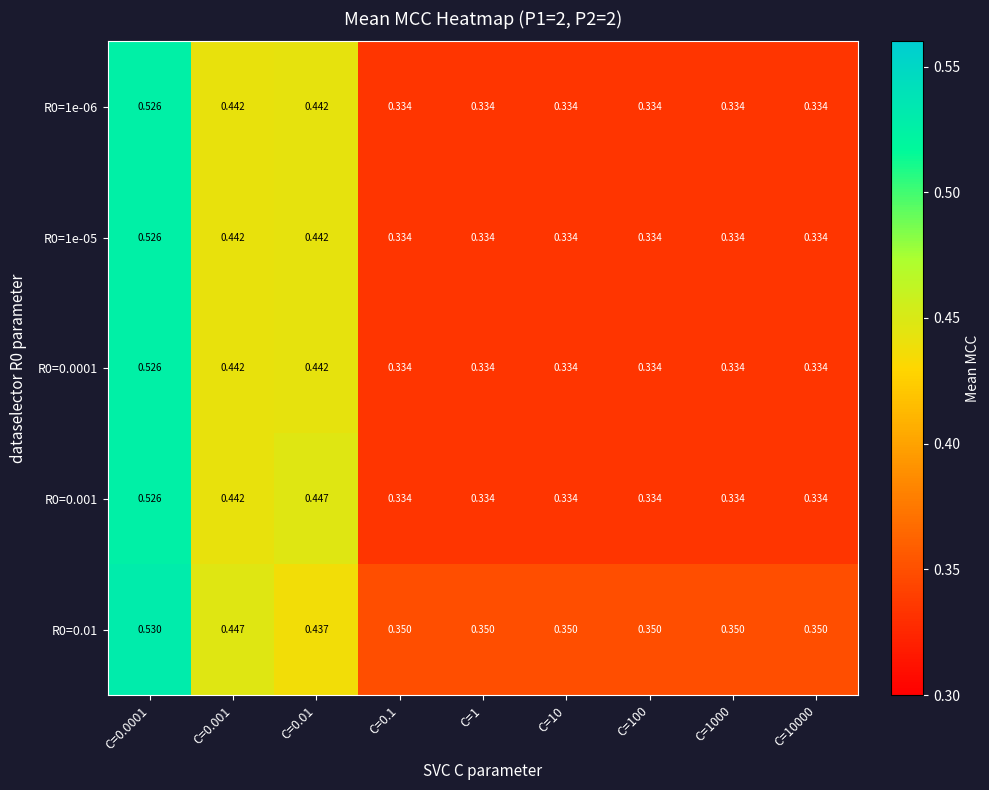

Is the value of R0=0.001 at C=0.001 greater than the value of R0=0.0001 at C=0.0001?

No